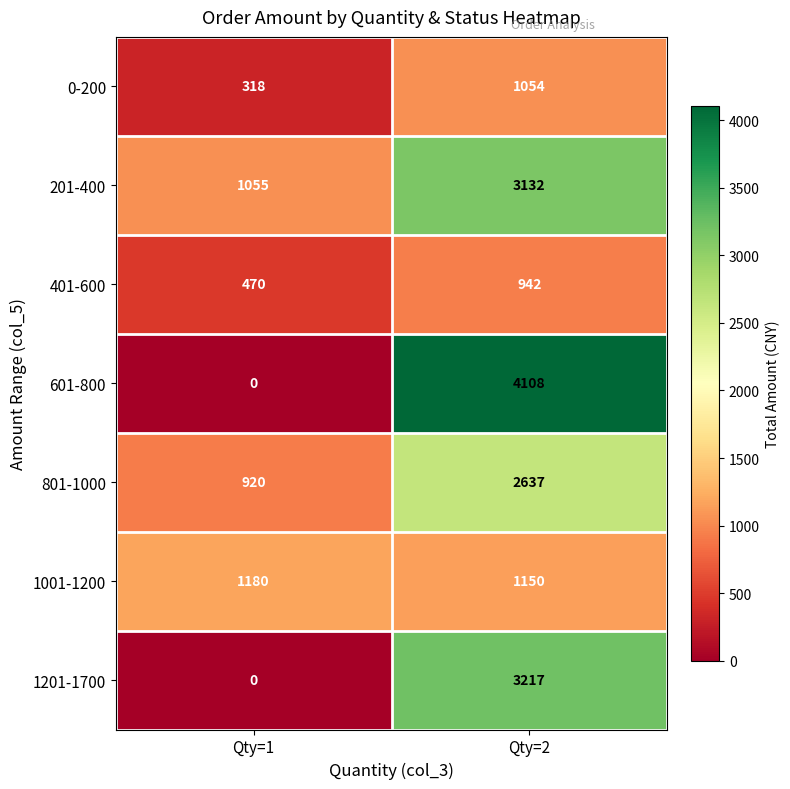

Which category has the highest value across all series?

Qty=2